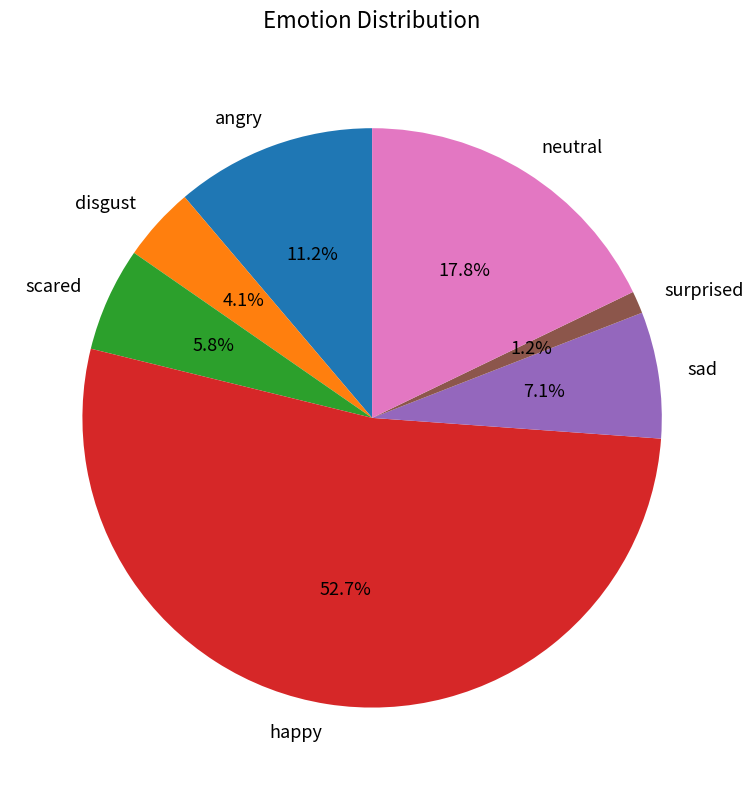

Between surprised and disgust, which is larger?

disgust